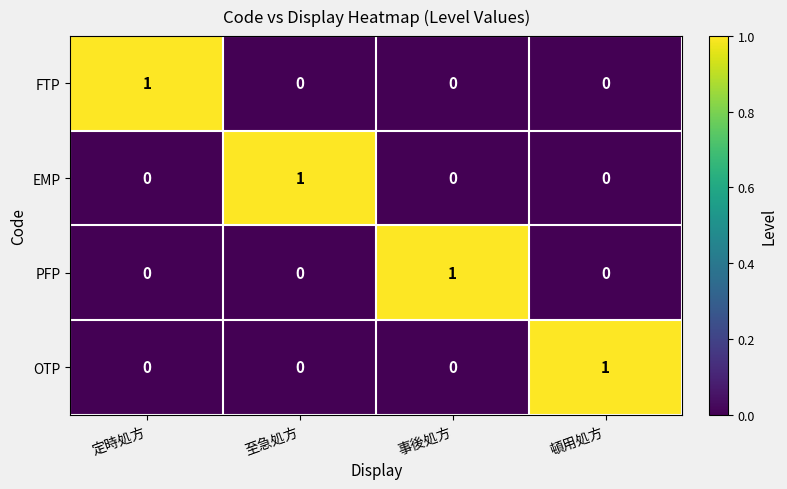

The EMP series shows 0 at 事後処方. True or false?

True